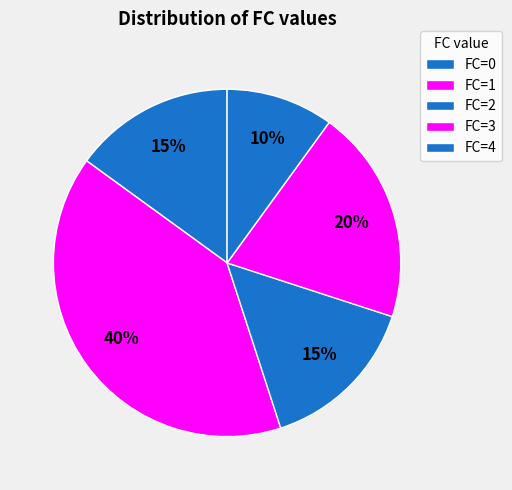

Count the number of slices in the pie.

5